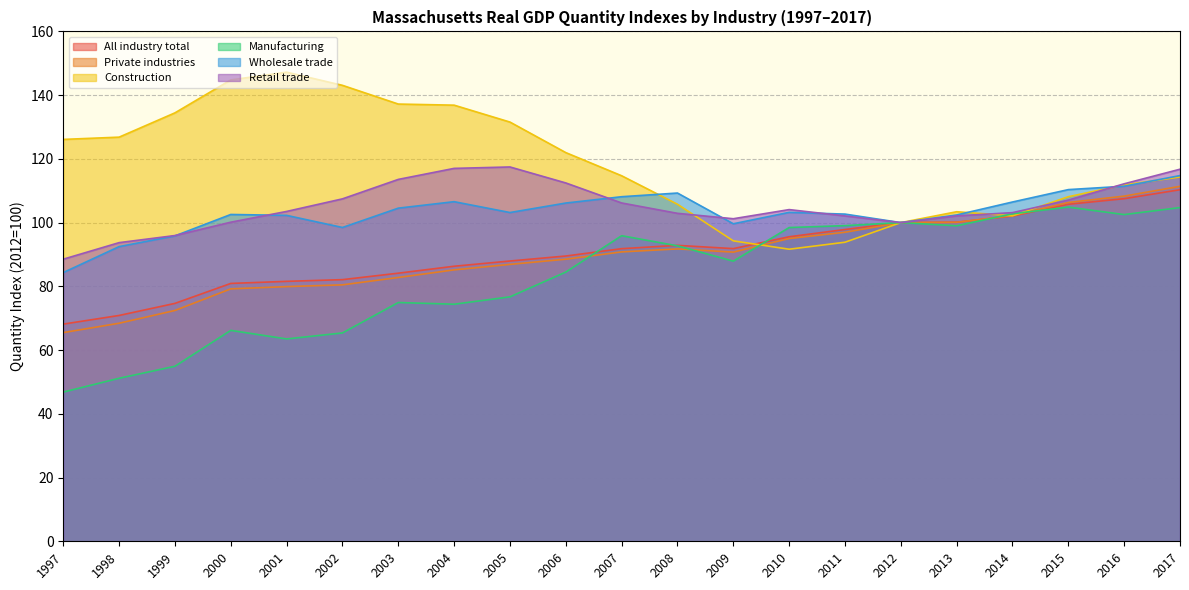

Reading right to left, transcribe all the data shown in this chart.

All industry total: 2017=110.3	2016=107.5	2015=105.8	2014=102.1	2013=100.1	2012=100.0	2011=97.8	2010=95.6	2009=91.8	2008=92.9	2007=91.8	2006=89.5	2005=88.0	2004=86.3	2003=84.1	2002=82.1	2001=81.6	2000=80.9	1999=74.7	1998=70.9	1997=68.1
Private industries: 2017=111.4	2016=108.3	2015=106.3	2014=102.2	2013=100.1	2012=100.0	2011=97.0	2010=95.0	2009=90.7	2008=91.8	2007=90.8	2006=88.5	2005=86.9	2004=85.2	2003=82.8	2002=80.5	2001=79.9	2000=79.2	1999=72.4	1998=68.4	1997=65.5
Construction: 2017=114.3	2016=111.8	2015=108.1	2014=102.1	2013=103.4	2012=100.0	2011=93.8	2010=91.6	2009=94.3	2008=105.8	2007=114.7	2006=122.0	2005=131.5	2004=136.9	2003=137.2	2002=143.1	2001=147.2	2000=144.8	1999=134.4	1998=126.8	1997=126.1
Manufacturing: 2017=104.7	2016=102.5	2015=104.9	2014=102.8	2013=99.0	2012=100.0	2011=99.0	2010=98.4	2009=87.9	2008=92.7	2007=95.9	2006=84.5	2005=76.7	2004=74.4	2003=74.9	2002=65.4	2001=63.5	2000=66.2	1999=54.9	1998=51.2	1997=46.8
Wholesale trade: 2017=114.8	2016=111.4	2015=110.4	2014=106.5	2013=102.4	2012=100.0	2011=102.7	2010=103.2	2009=99.6	2008=109.3	2007=108.1	2006=106.1	2005=103.2	2004=106.6	2003=104.5	2002=98.5	2001=102.3	2000=102.6	1999=95.8	1998=92.5	1997=84.3
Retail trade: 2017=116.8	2016=112.2	2015=107.1	2014=103.1	2013=102.1	2012=100.0	2011=102.1	2010=104.1	2009=101.2	2008=102.9	2007=106.2	2006=112.4	2005=117.5	2004=117.0	2003=113.6	2002=107.5	2001=103.5	2000=100.1	1999=95.9	1998=93.7	1997=88.5